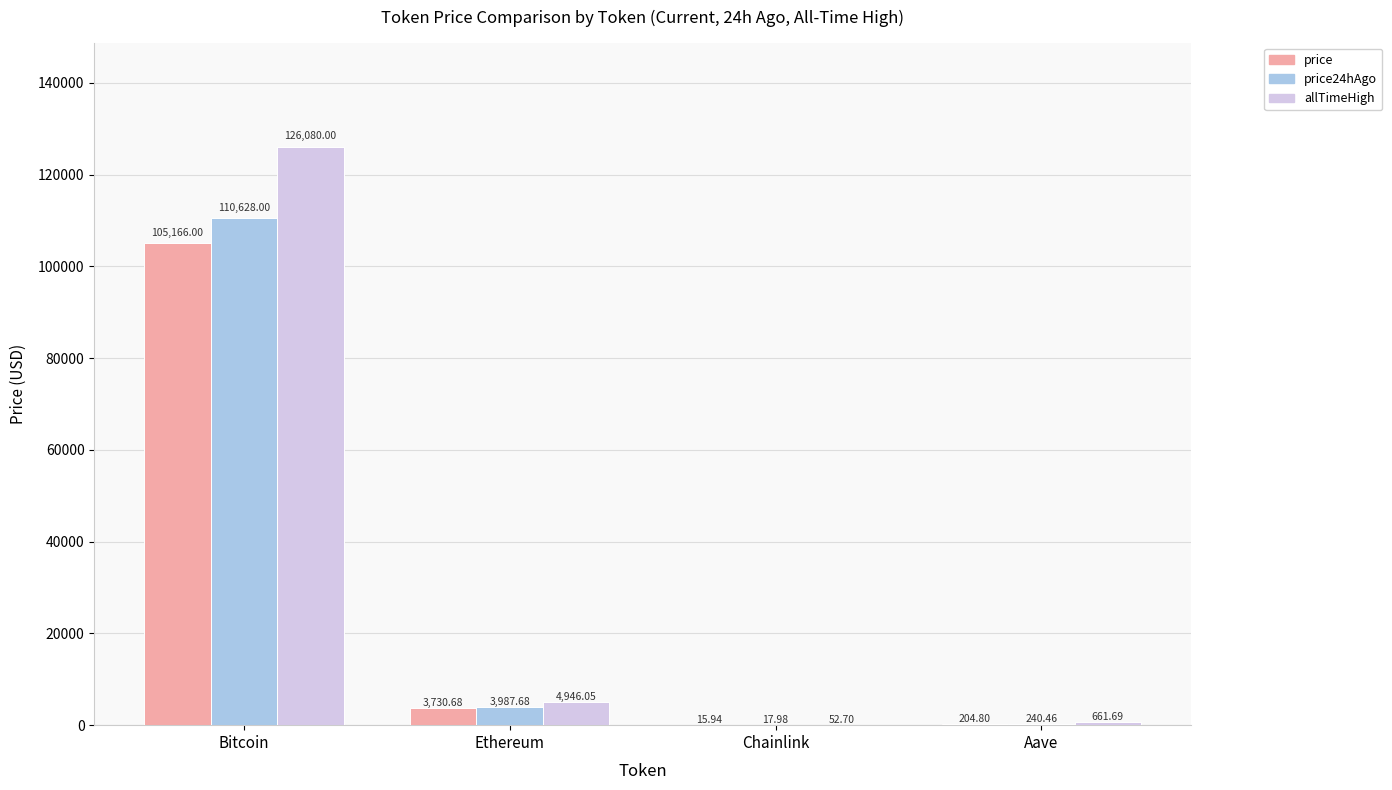

How many categories are shown in the chart?

4